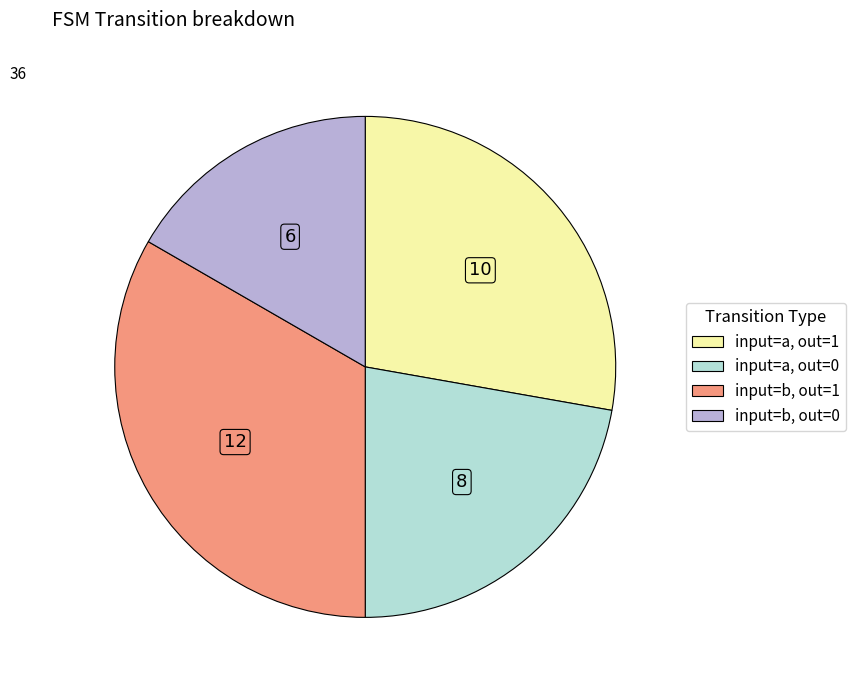

The input=b, out=1 slice represents 24% of the pie. True or false?

False